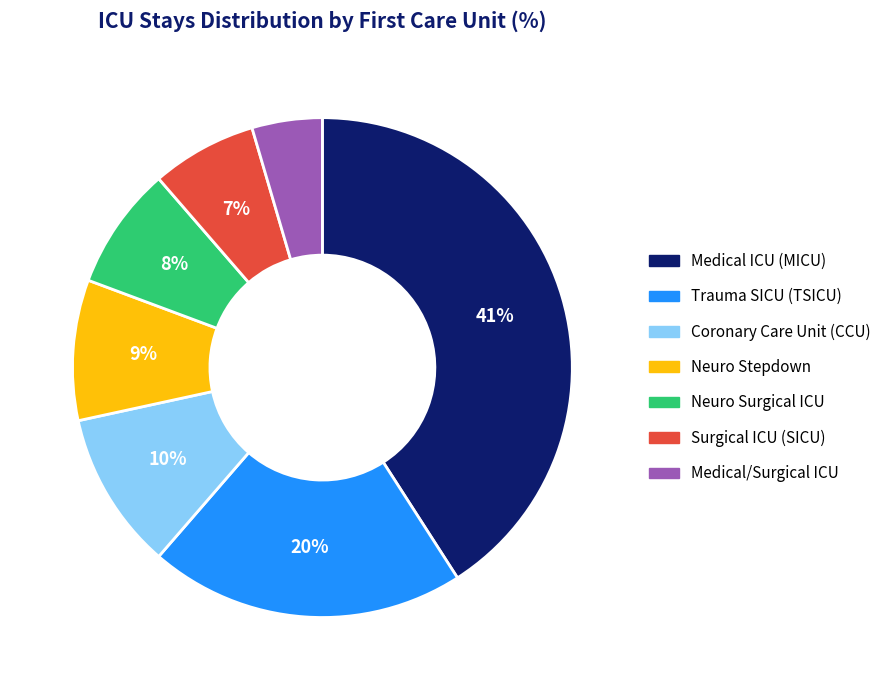

Which has a higher value, Medical/Surgical ICU or Trauma SICU (TSICU)?

Trauma SICU (TSICU)